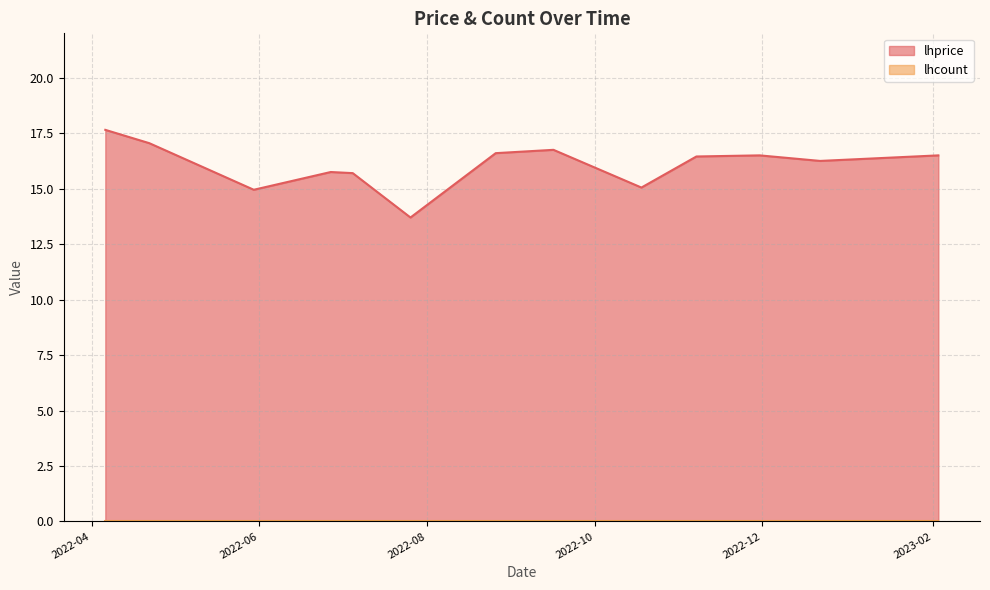

What is the change in value from 2022-09-16 to 2022-12-22?

-0.5